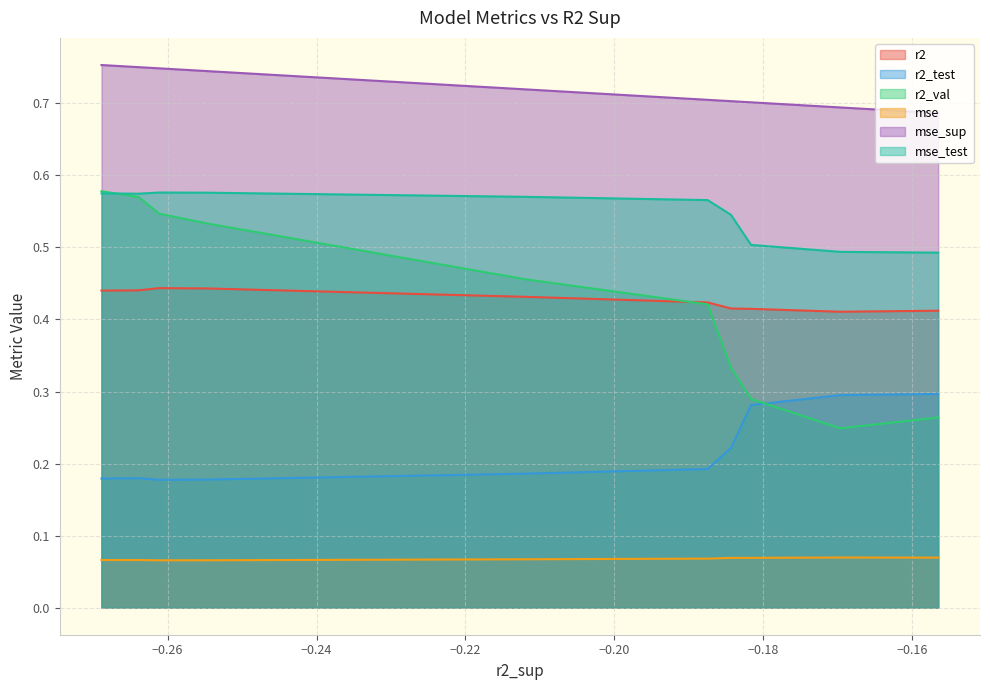

Which series has the largest total across all categories?

mse_sup